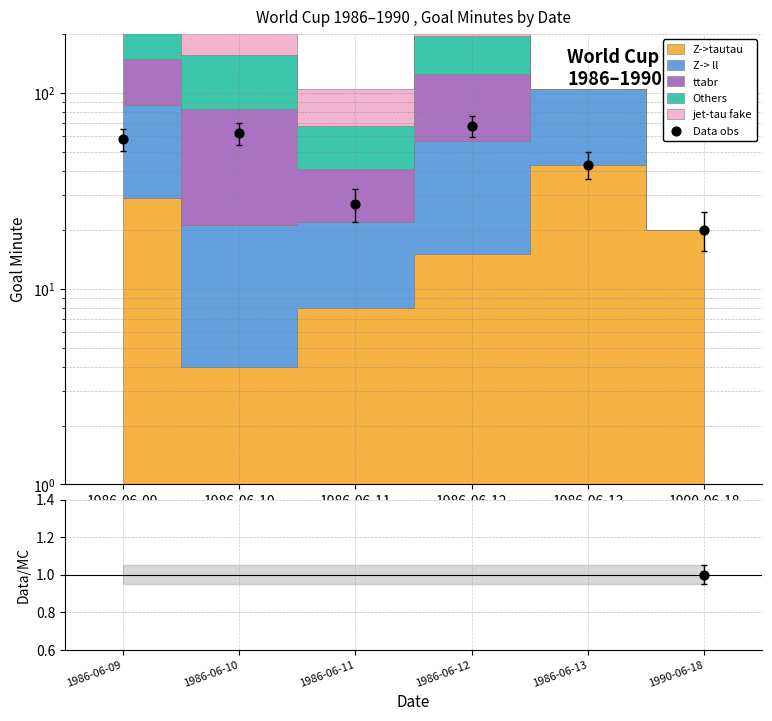

Which has a higher value, 1986-06-11 or 1986-06-10?

1986-06-10